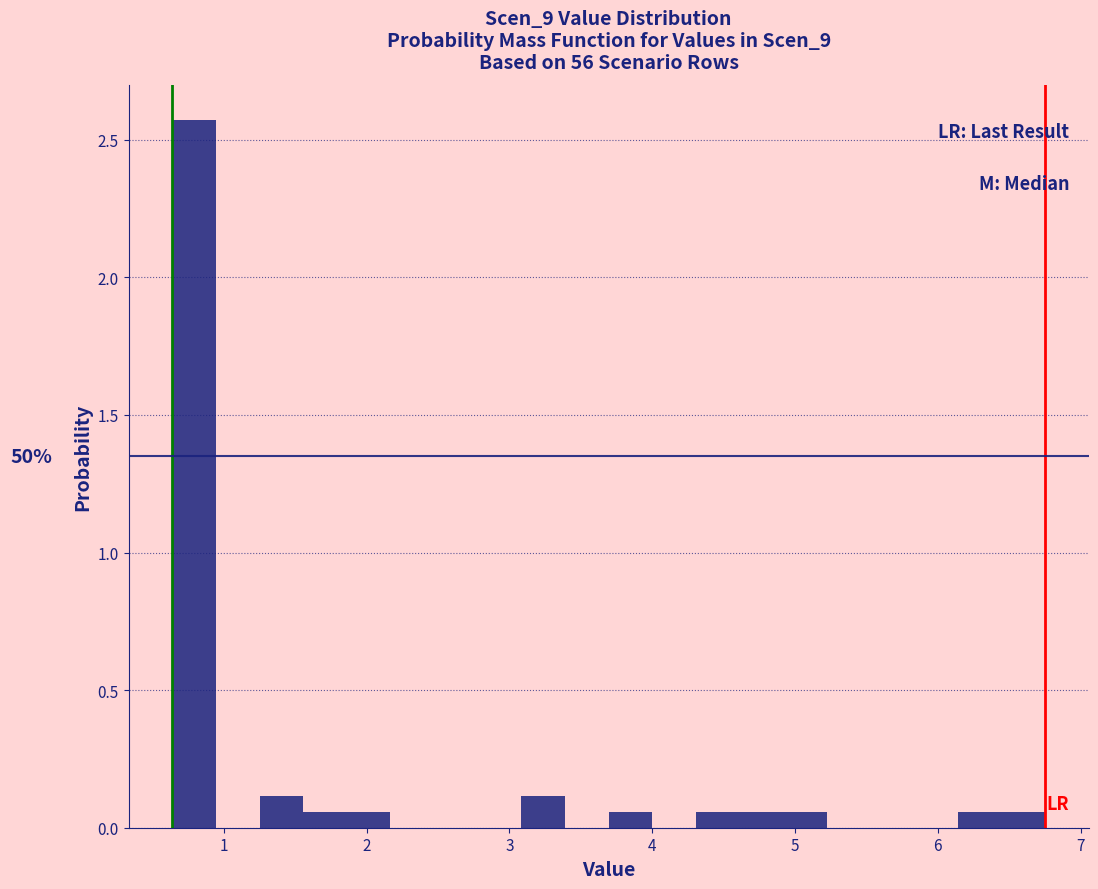

Around what value on the x-axis is the tallest bar? Give the approximate position of its centre, as read against the axis.

0.8